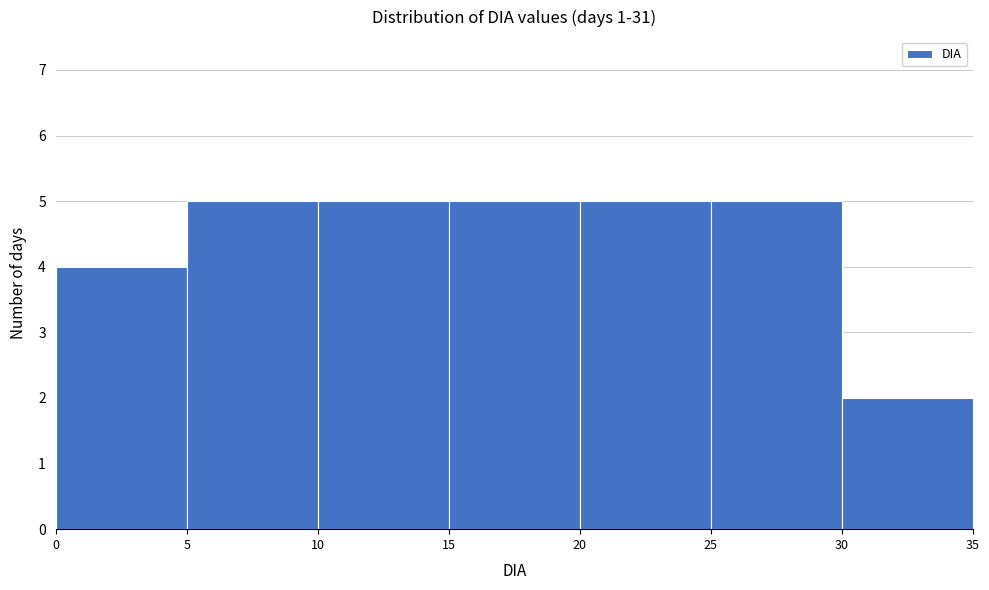

What is the height of the bar covering 15 to 20 on the x-axis? The values are not printed on the chart, so give them approximately, as read against the axis.

5